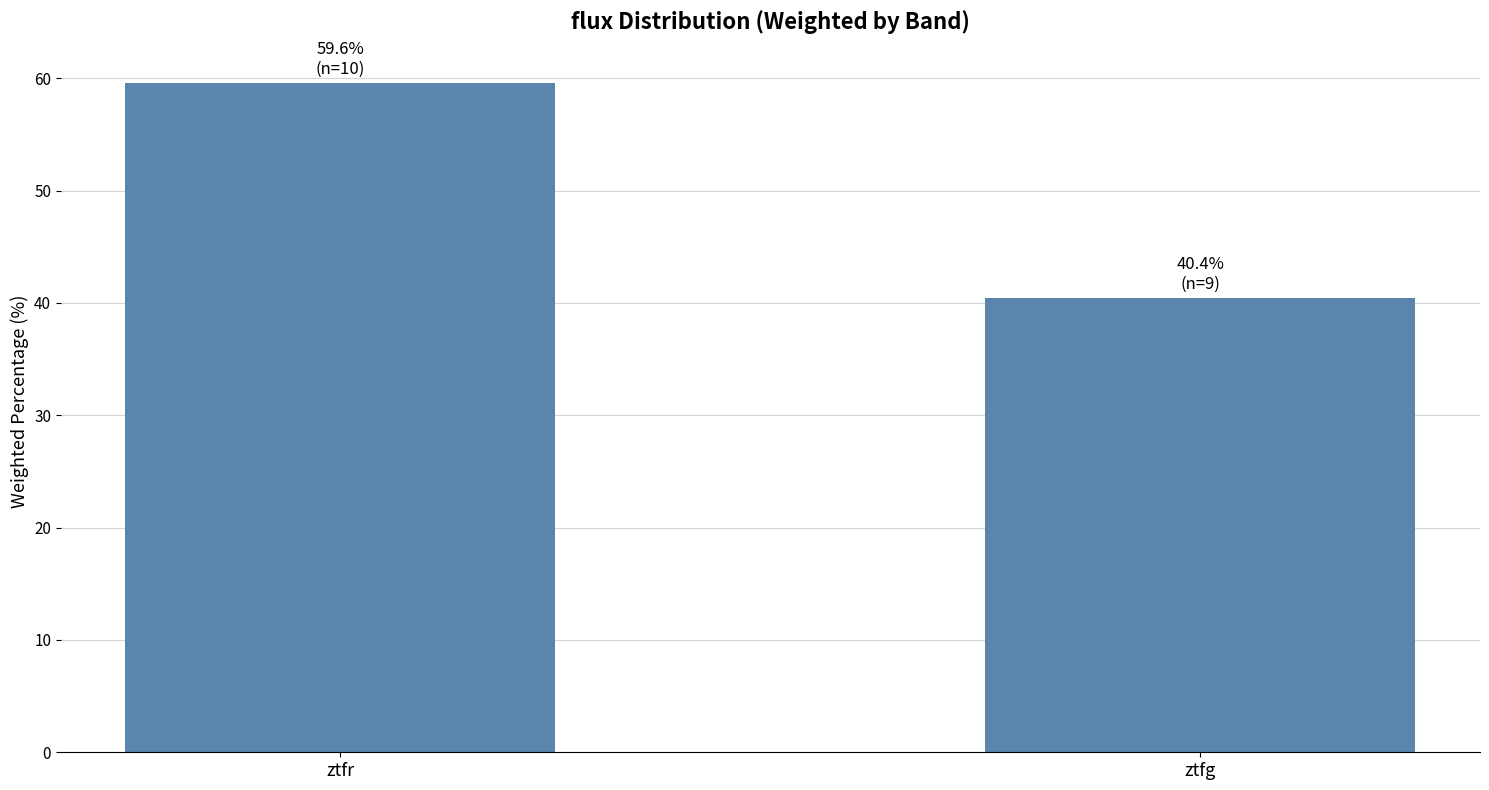

Rank the categories by value from lowest to highest.

ztfg, ztfr